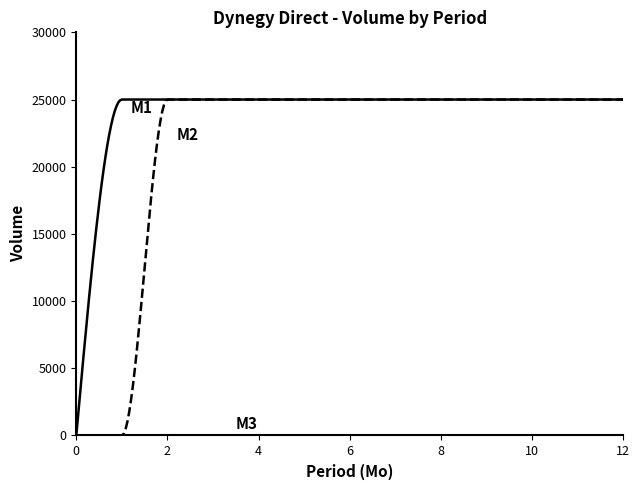

What is the greatest value displayed?

25000.0